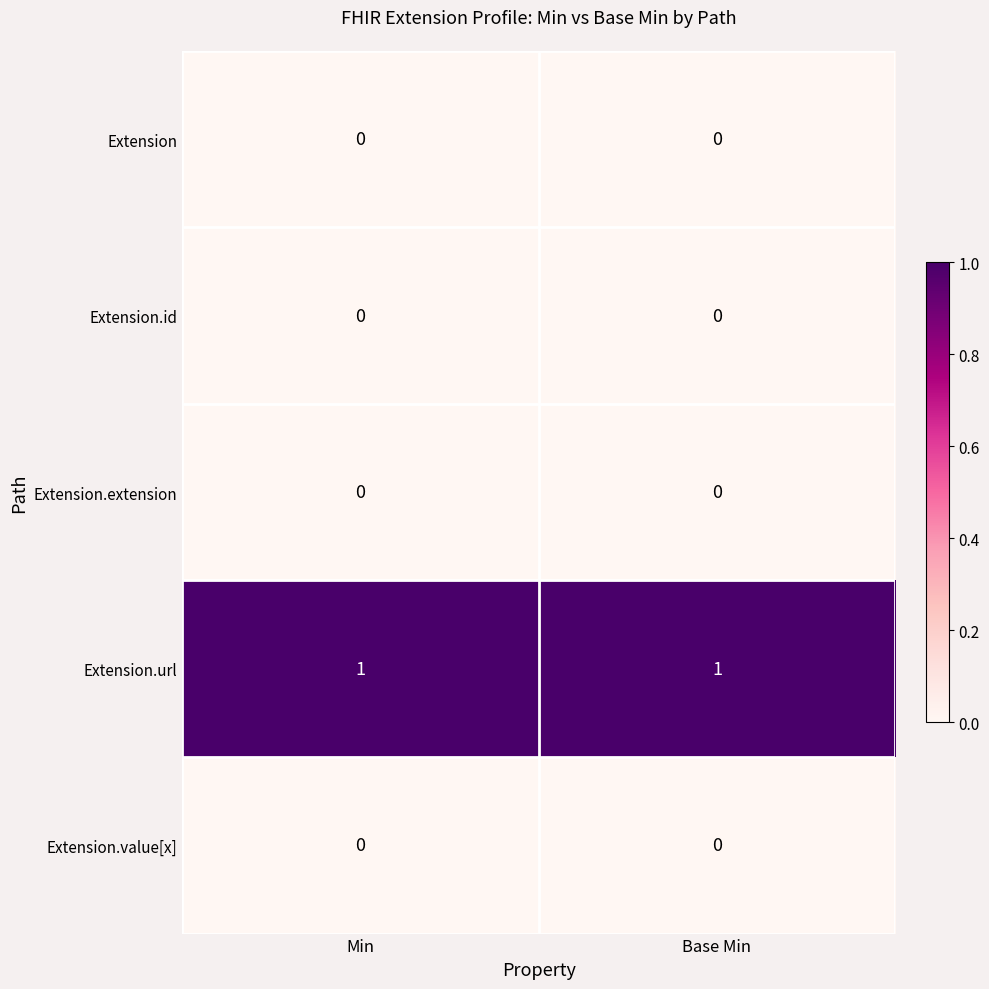

The value of Extension.value[x] at Base Min is 0. True or false?

True